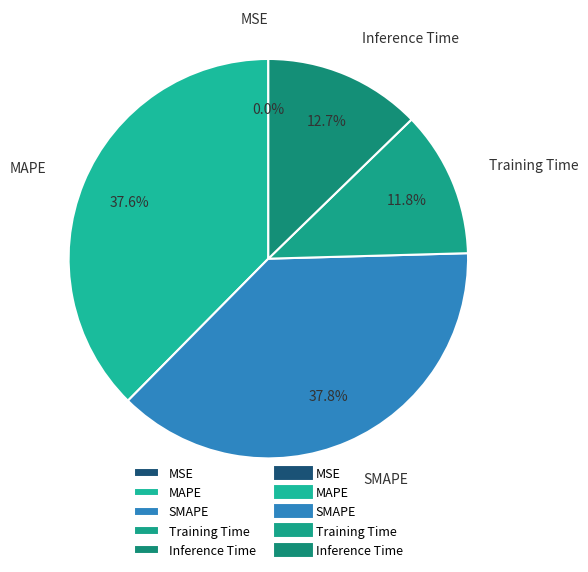

To the nearest percent, what is the difference between the largest and smallest slice percentages?

38%